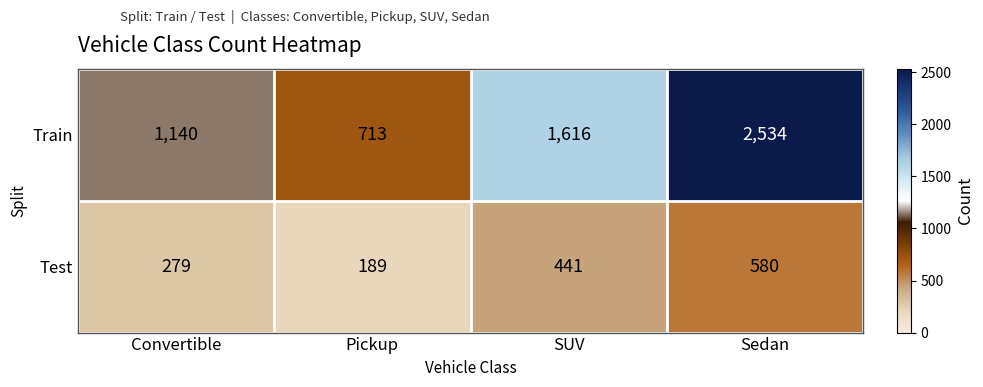

The value of Train at SUV is 1616. True or false?

True